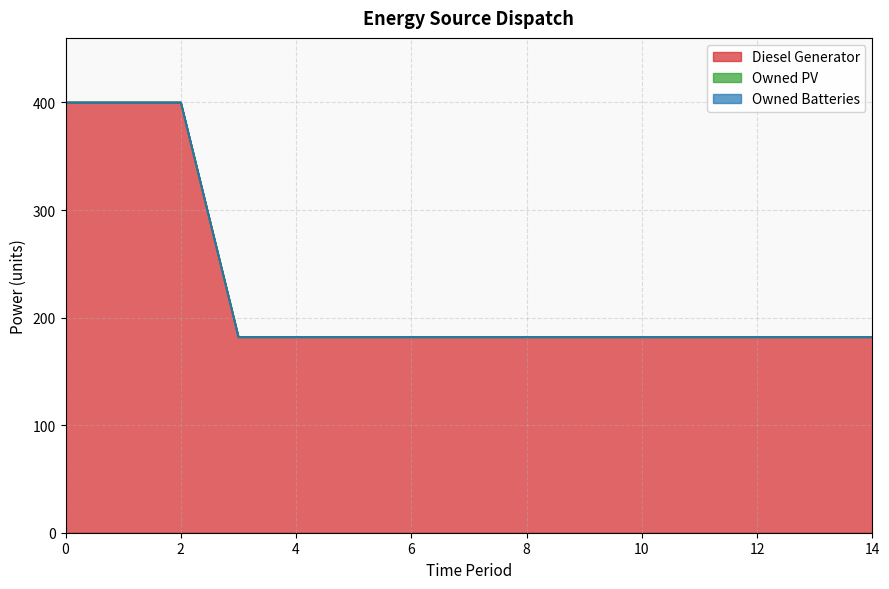

How many lines are shown in the chart?

3